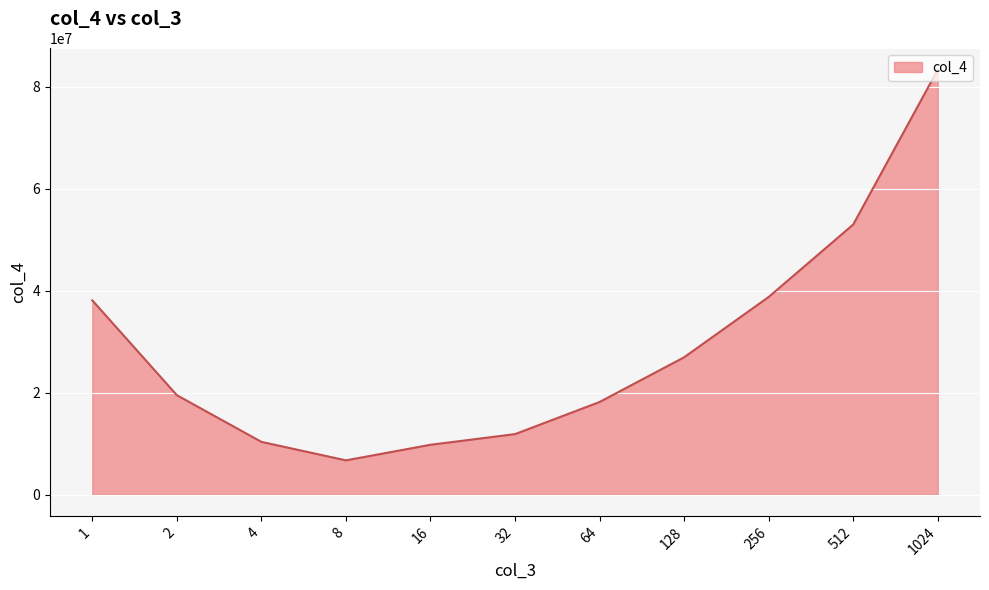

What is the greatest value displayed?

83340832